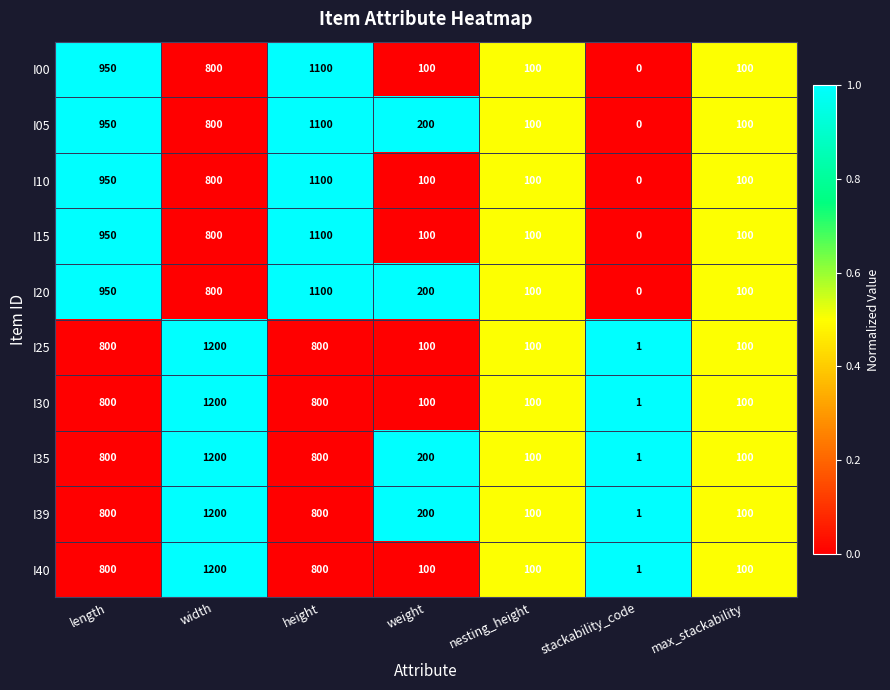

True or false: I15 has a value of 800 at width.

True